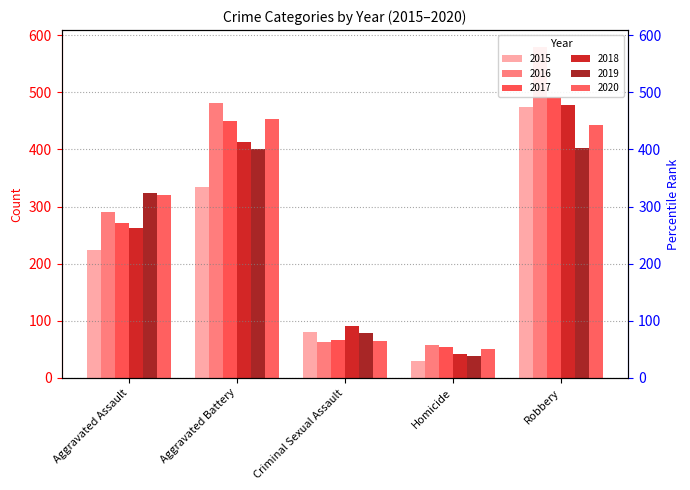

How many bars are there in total?

30